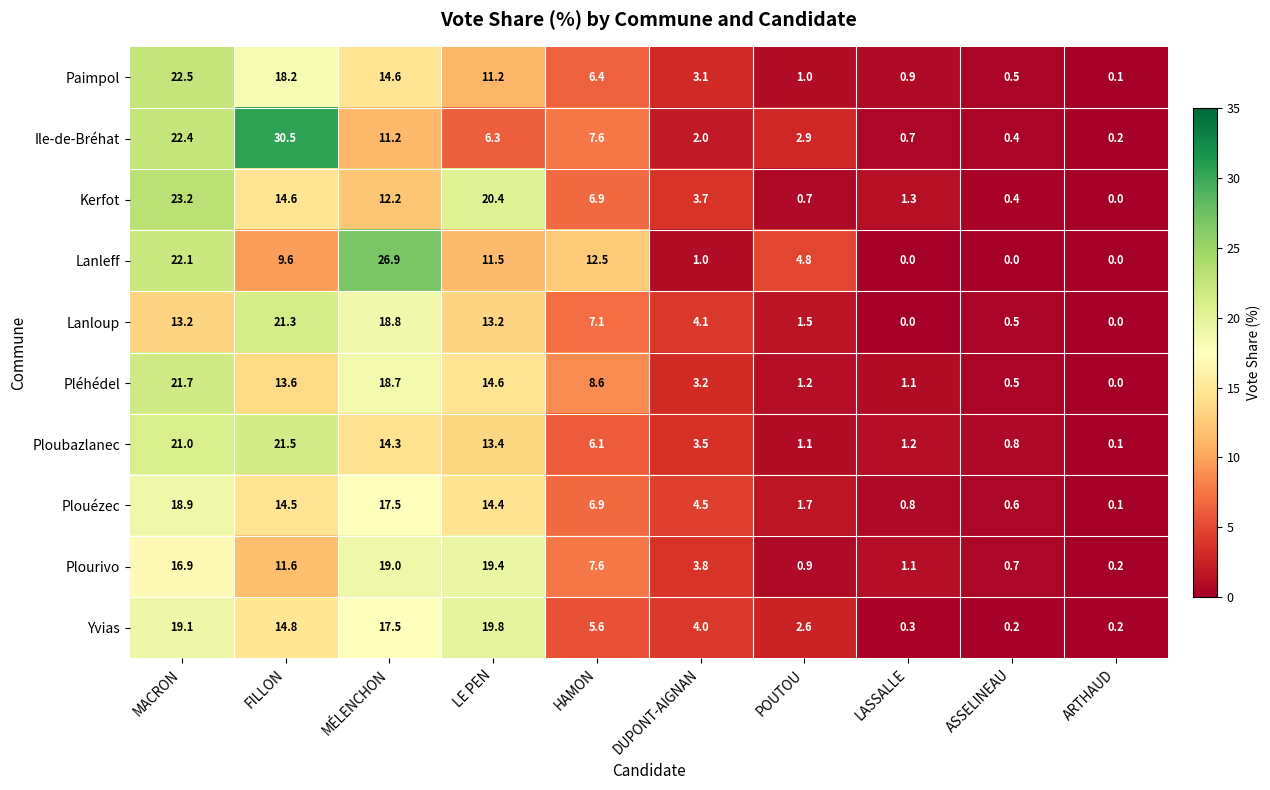

Read the Ploubazlanec value at ASSELINEAU.

0.8